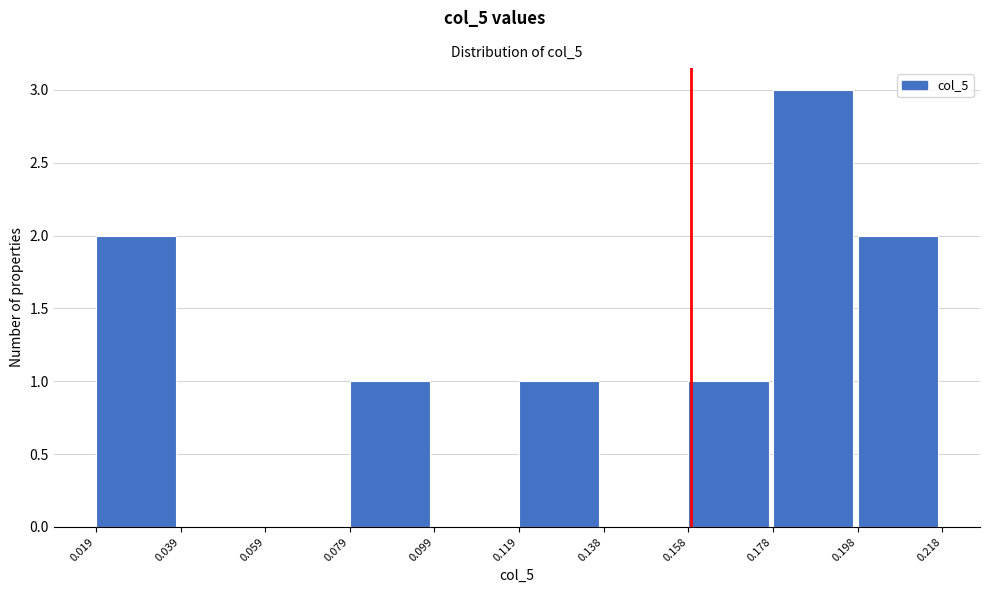

How tall is the bar that spans 0.198 to 0.218 on the x-axis? The values are not printed on the chart, so give them approximately, as read against the axis.

2